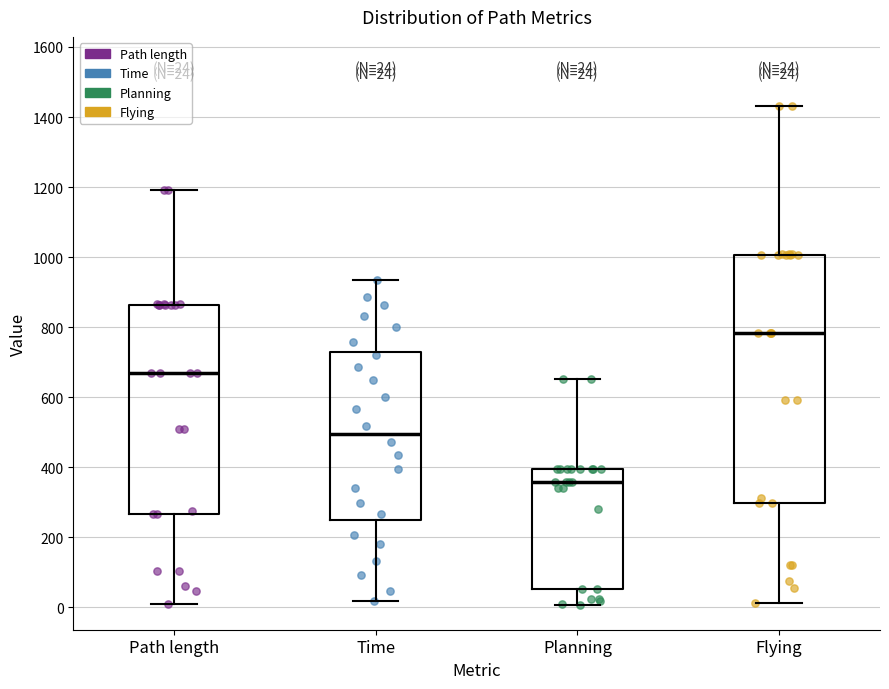

Which box is the tallest, from its lower edge to its upper edge?

Flying